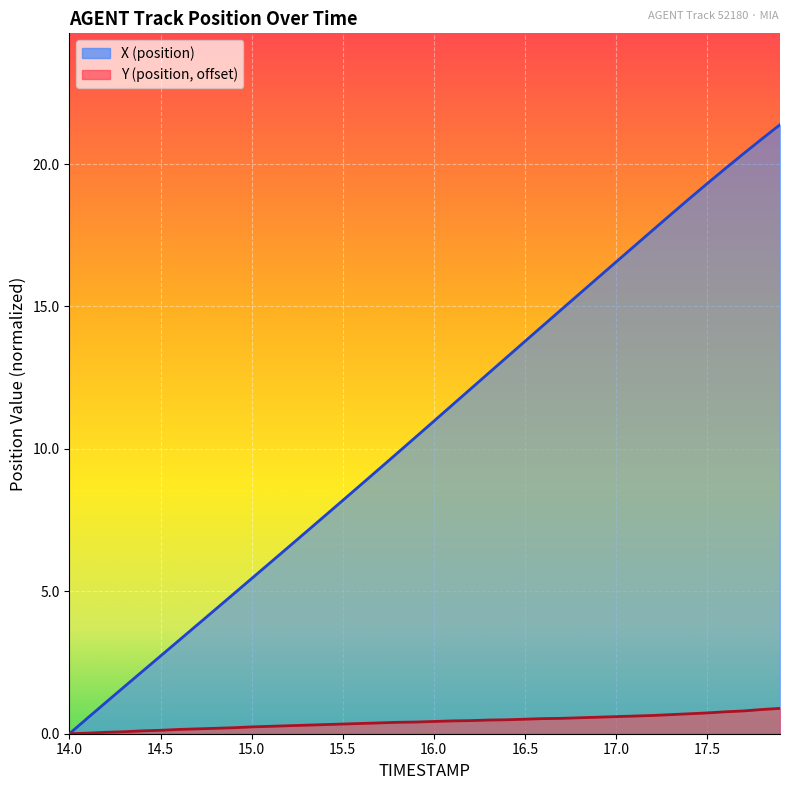

Does the chart display data point markers on the line(s)?

No